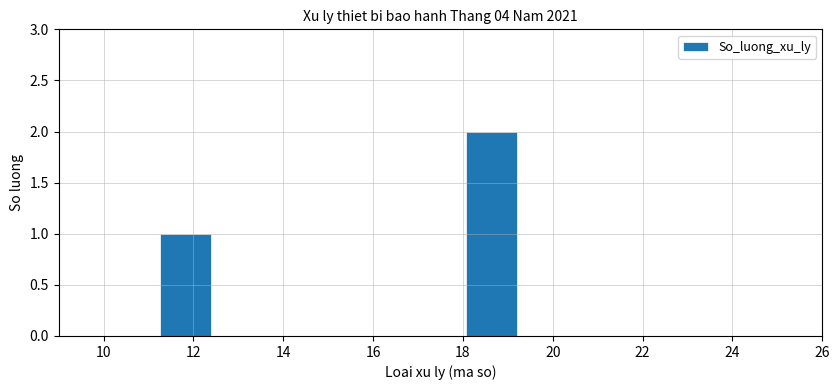

Over which range of the x-axis is the bar tallest?

18.0 to 19.2